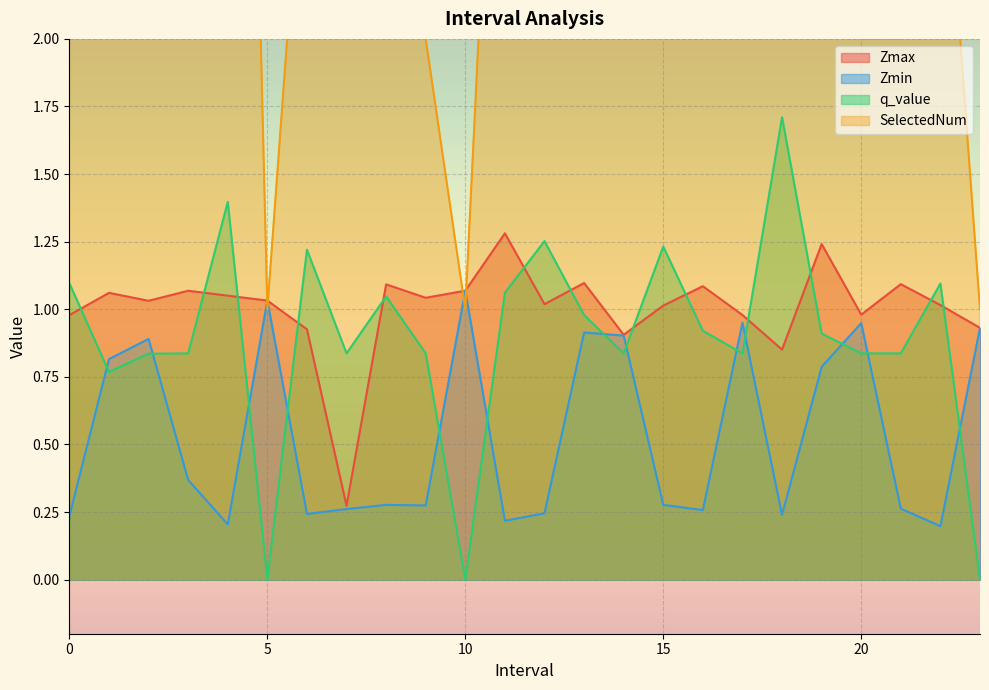

Between which two adjacent categories do Zmax and q_value first intersect?

0.0 and 1.0